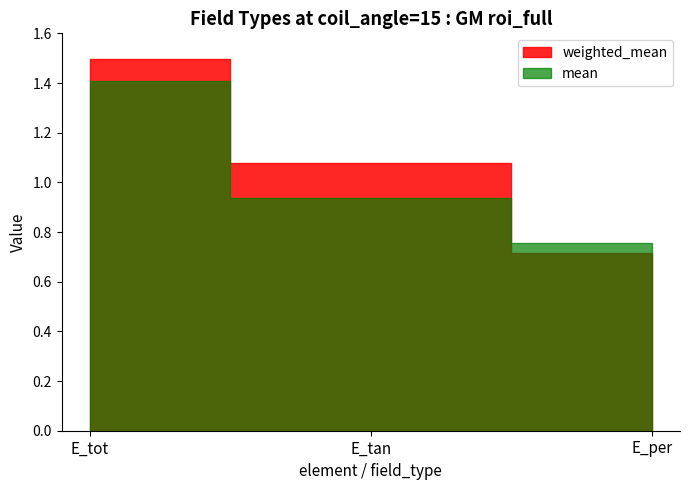

What is the value of the mean point at the 2nd from the left?

0.9